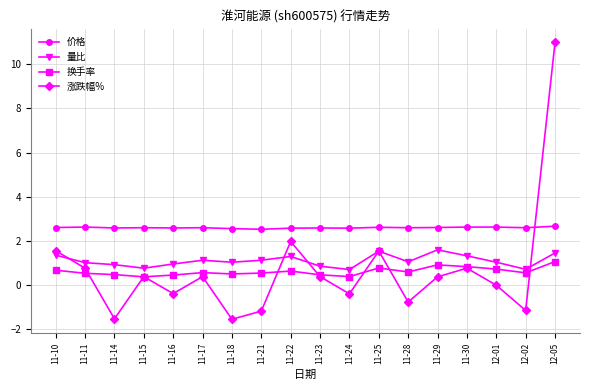

How many lines are shown in the chart?

4